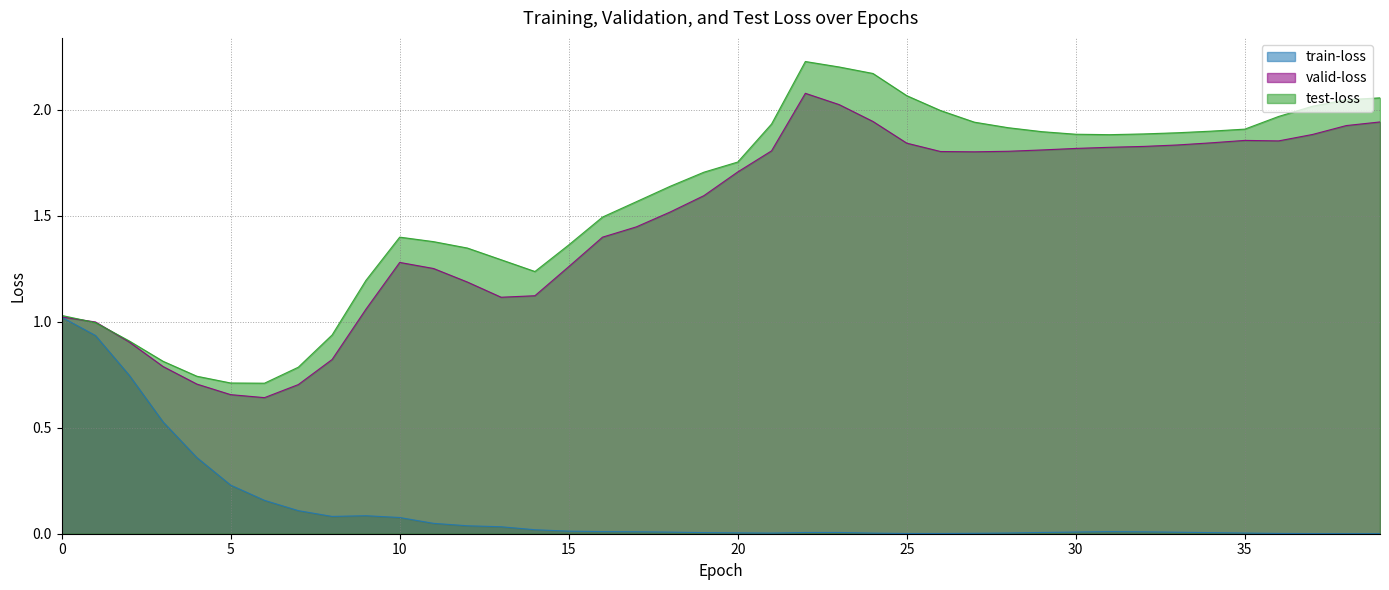

Between 32 and 22, which is larger?

32